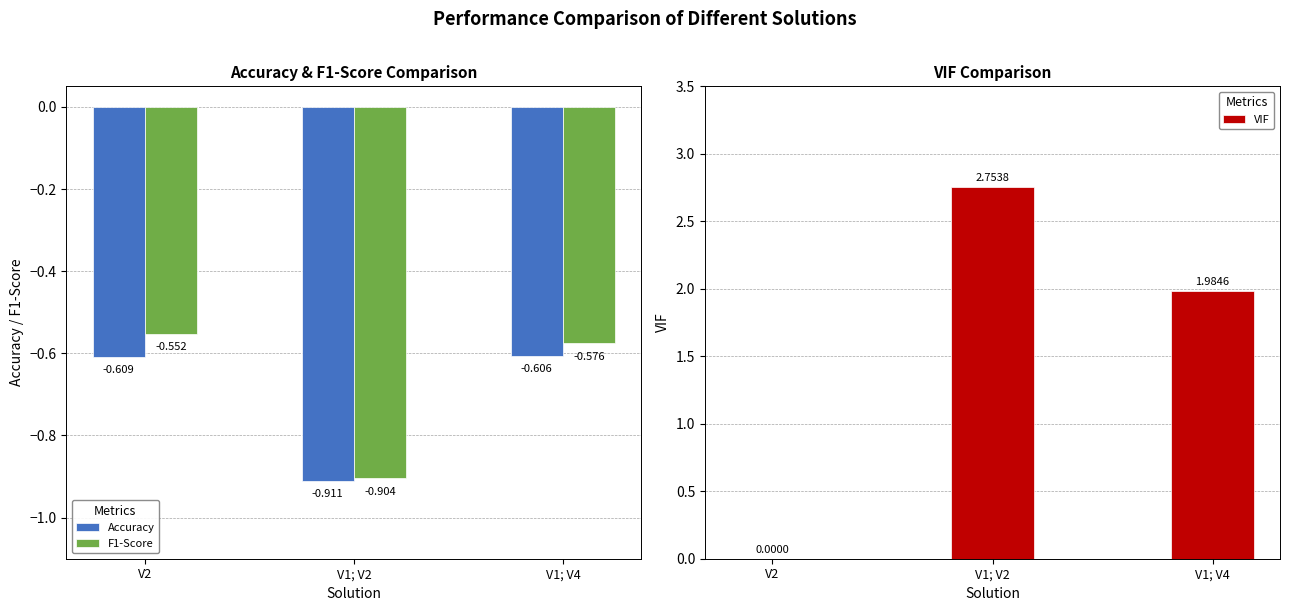

Is it true that VIF equals 1.7 at V2?

False